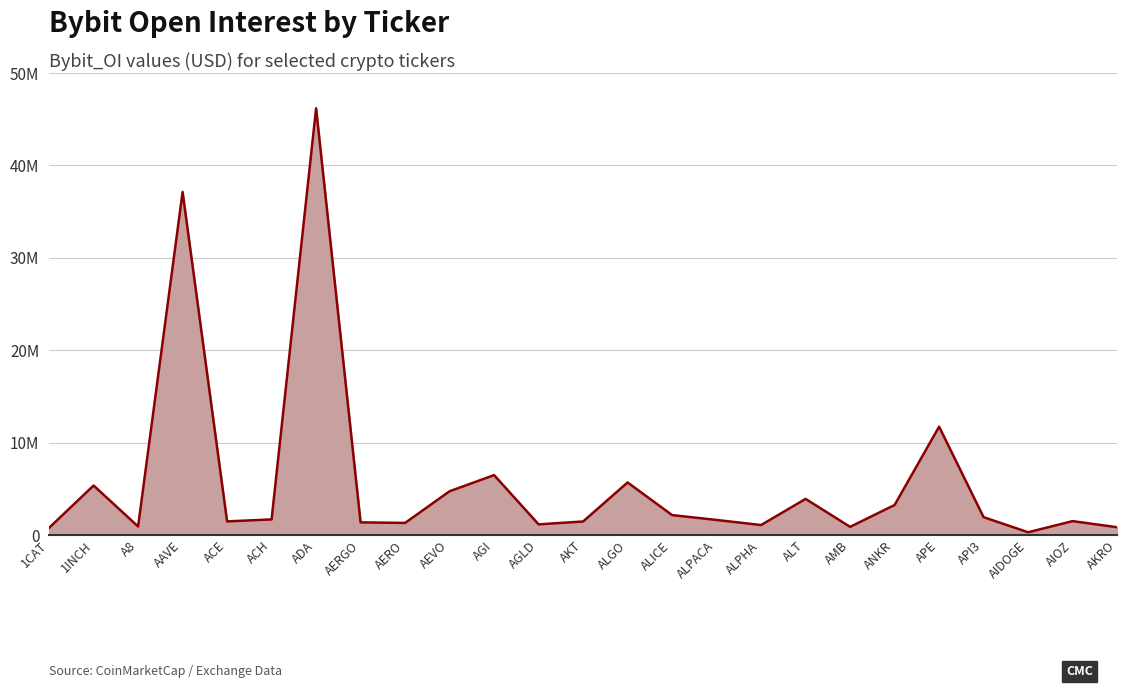

Does the chart have visible grid lines?

Yes